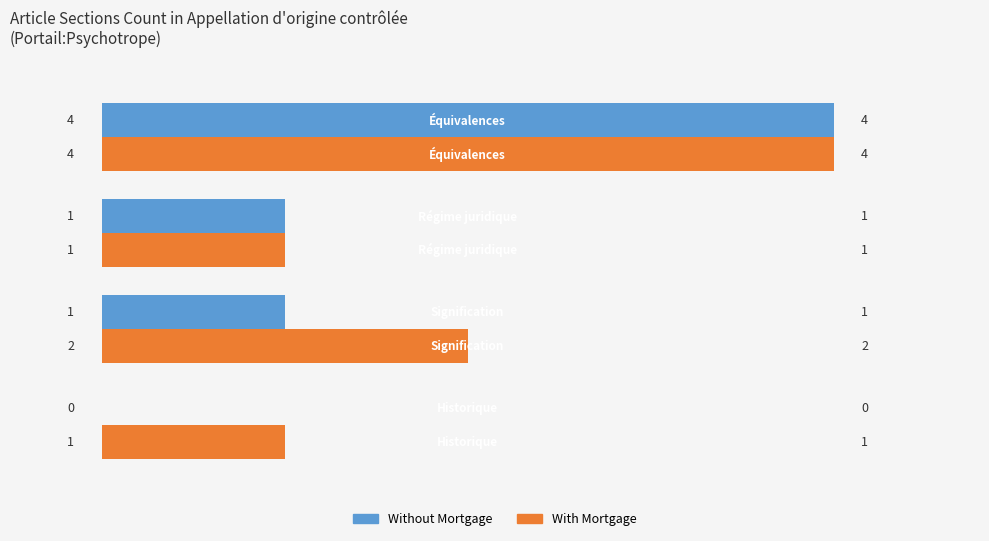

What is the greatest value displayed?

4